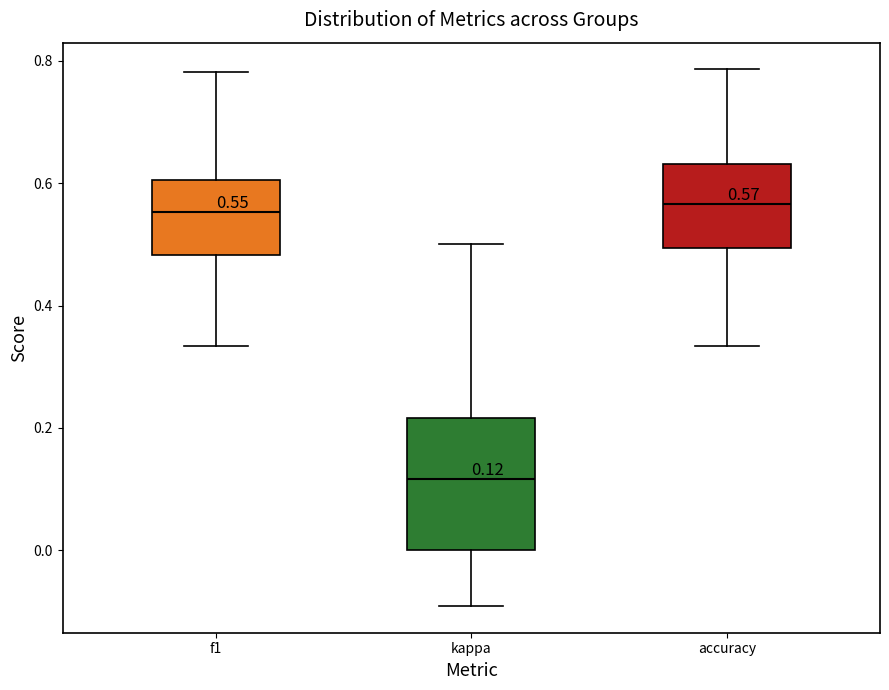

Which box is the tallest, from its lower edge to its upper edge?

kappa